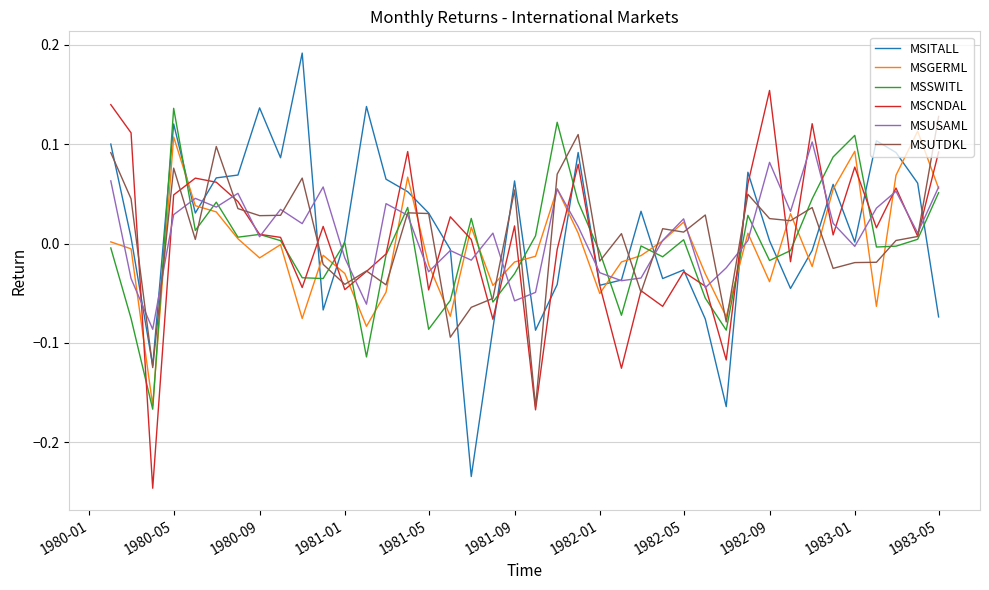

Which series has the largest range (max minus min)?

MSITALL